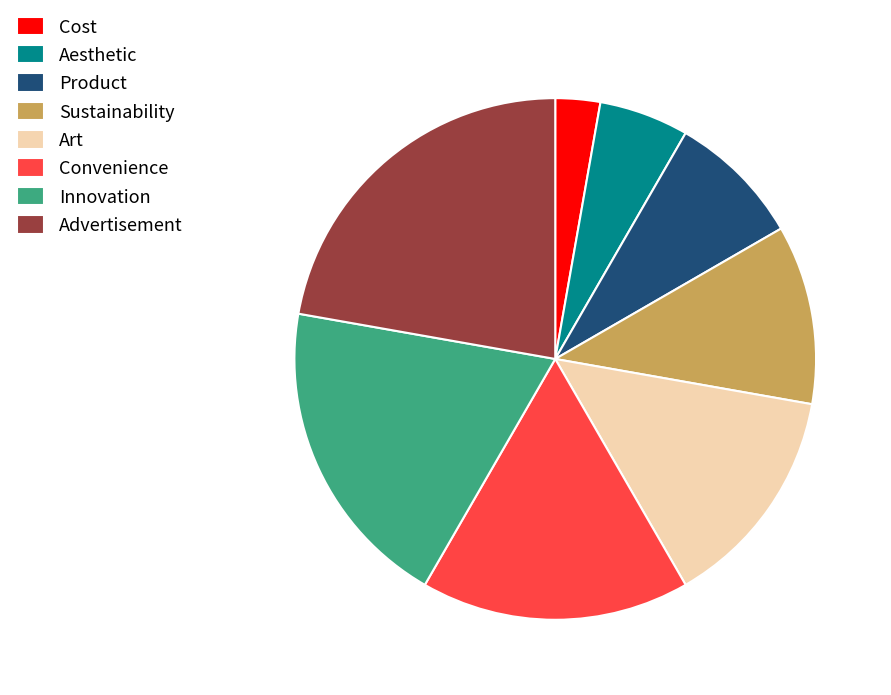

Between Aesthetic and Art, which is larger?

Art